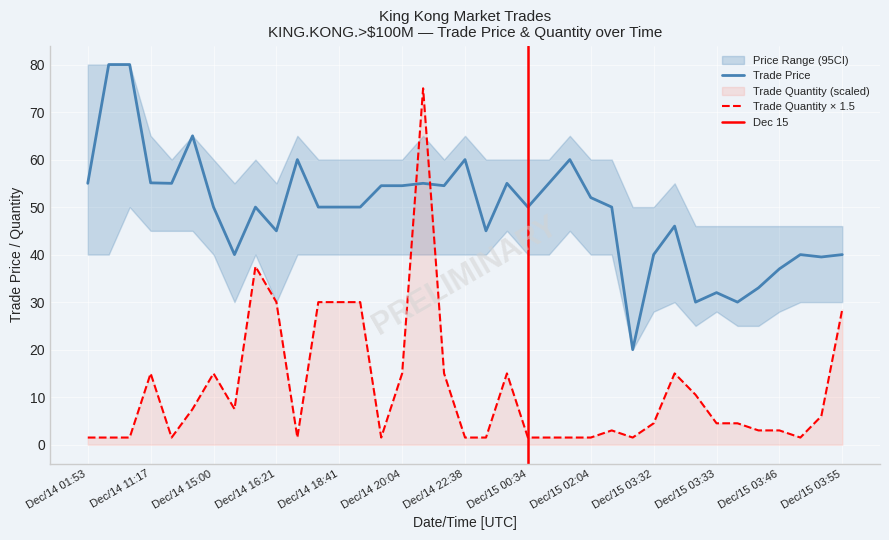

True or false: Trade Price and Trade Quantity × 1.5 intersect in this chart.

True